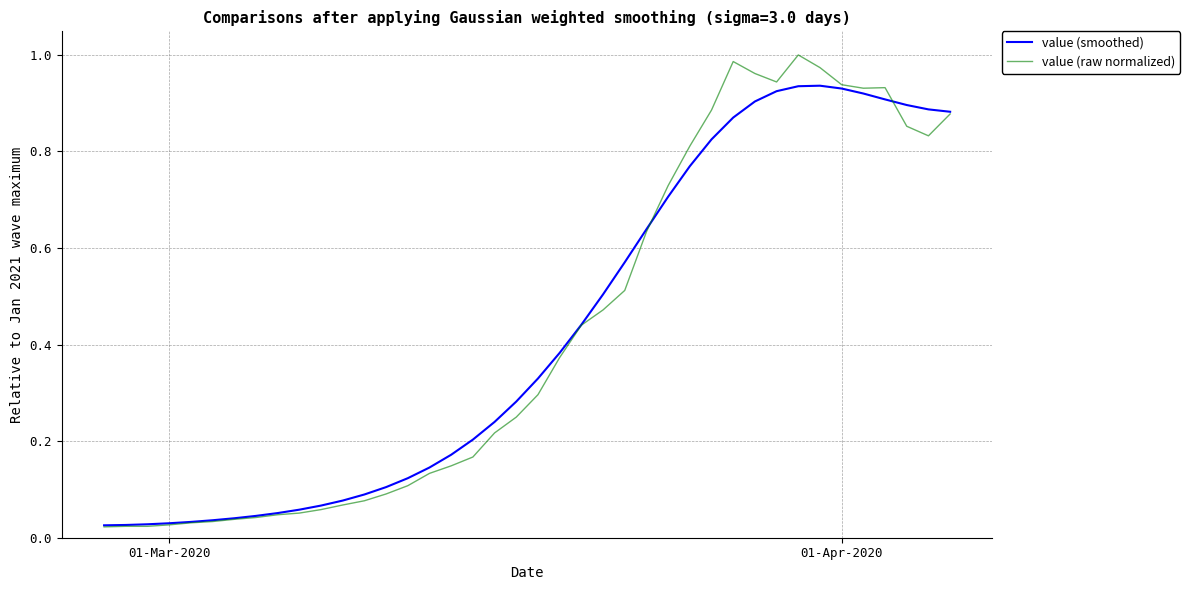

Which series has the widest spread of values?

value (raw normalized)